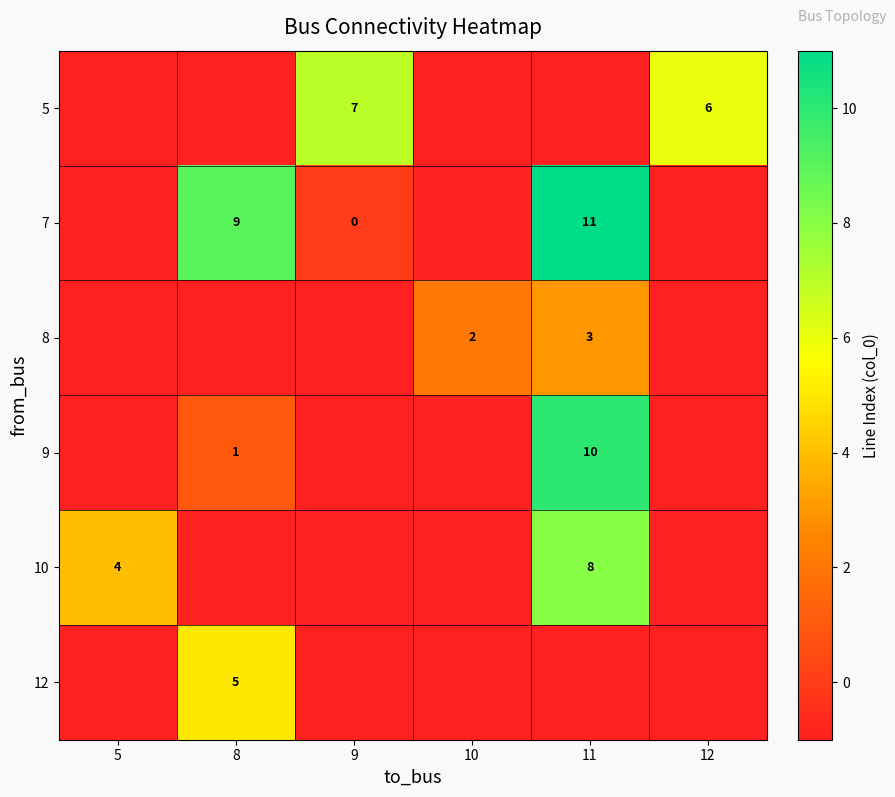

At how many categories does at least one series exceed 9?

1